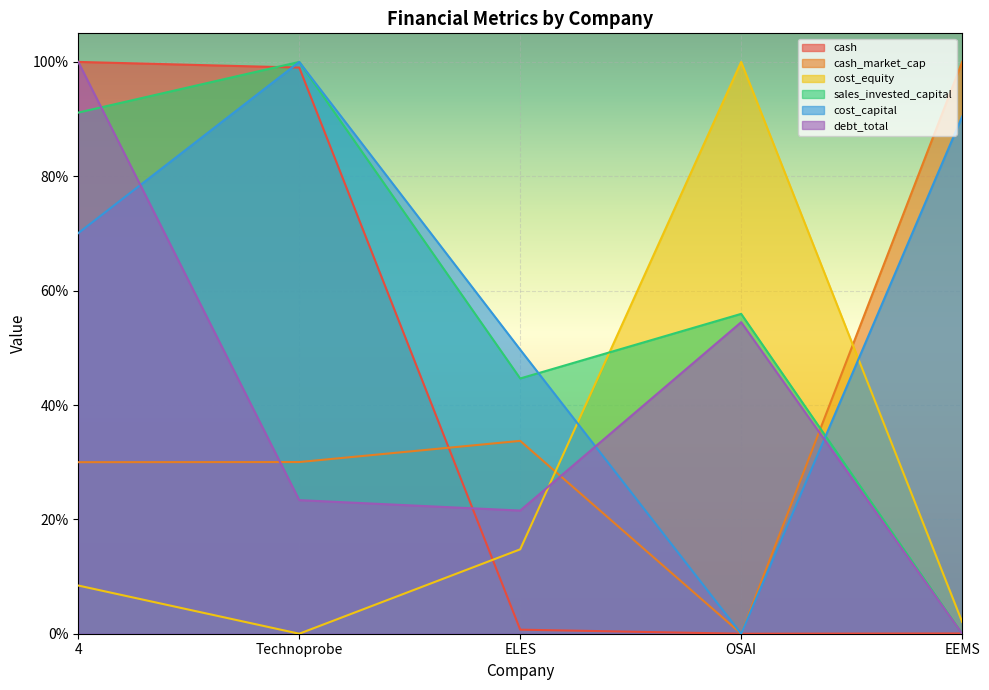

At 4, list the series in order from largest to smallest.

cash, debt_total, sales_invested_capital, cost_capital, cash_market_cap, cost_equity